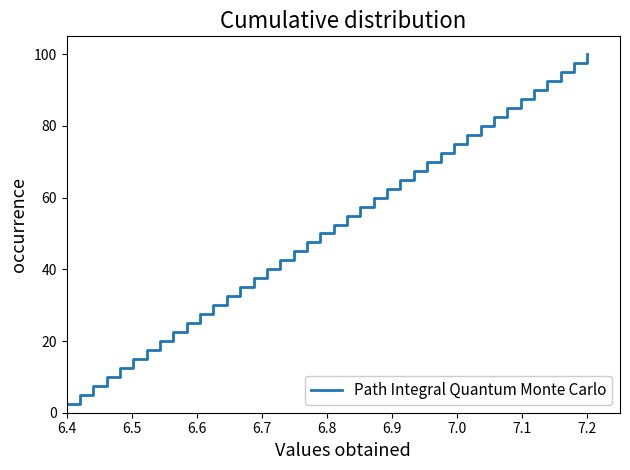

What is the maximum value shown in the chart?

100.0